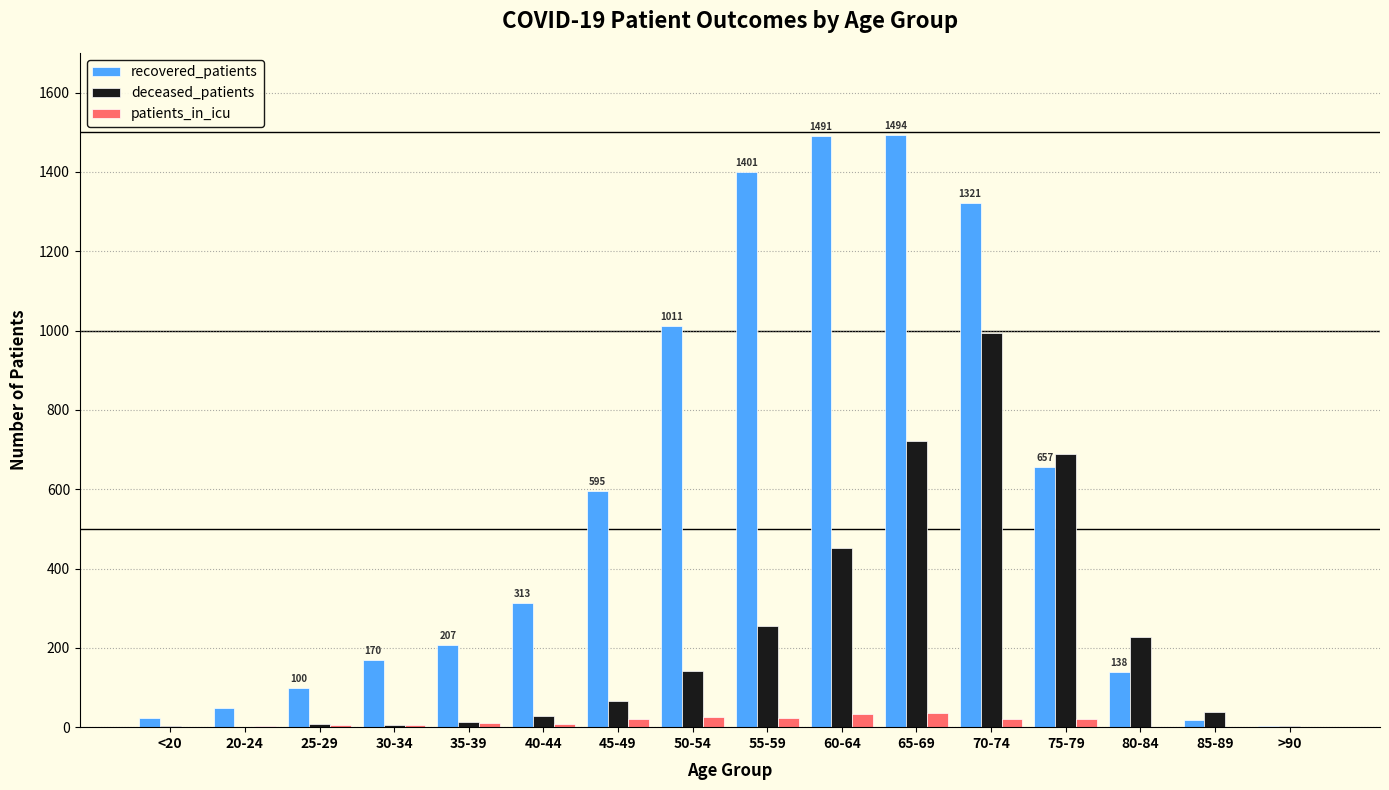

Where is recovered_patients nearest to the value 748?

75-79